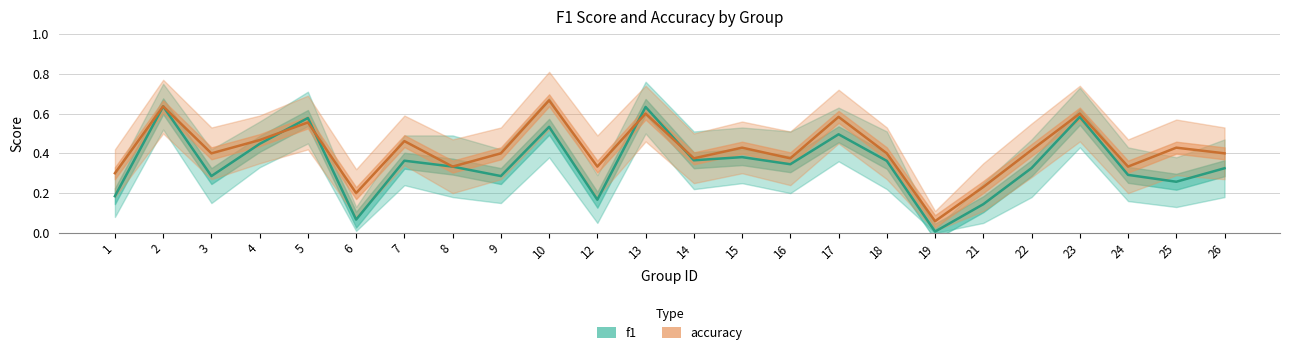

At 7, list the series in order from largest to smallest.

accuracy, f1